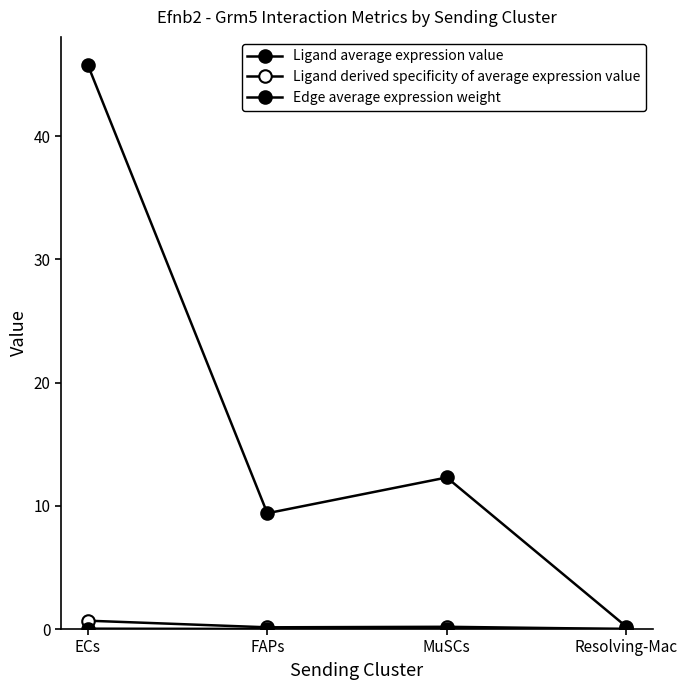

How many lines are shown in the chart?

3